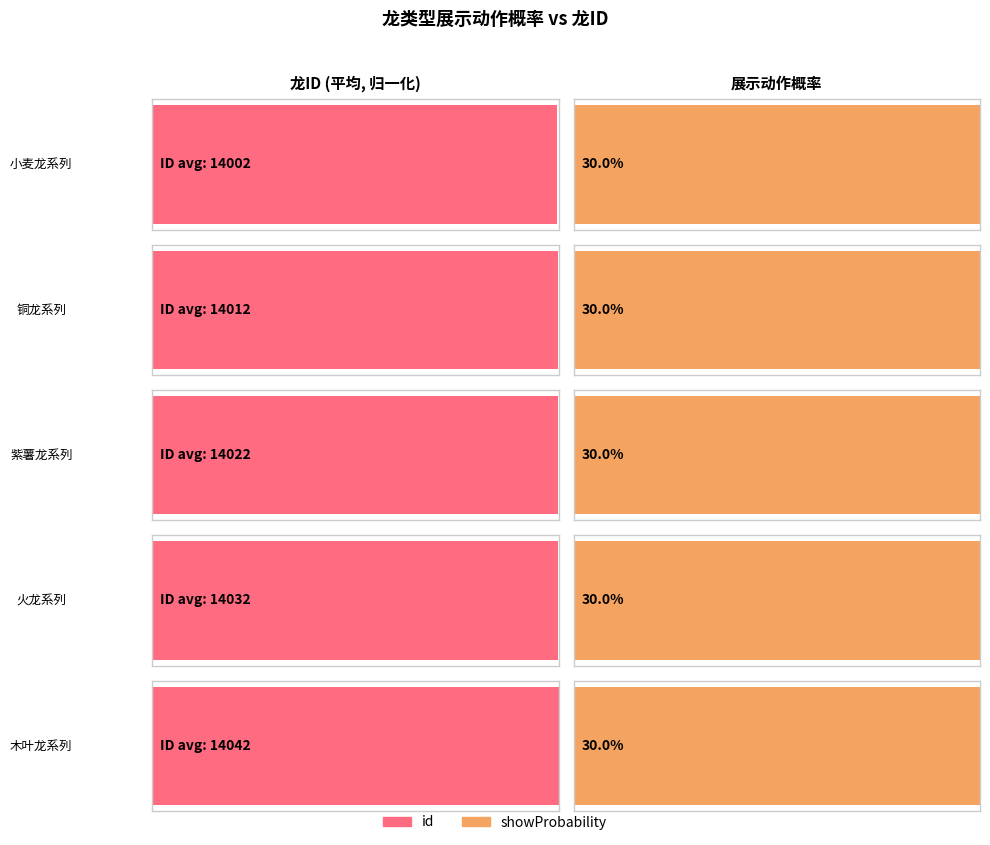

What is the lowest value of the showProbability series?

0.3